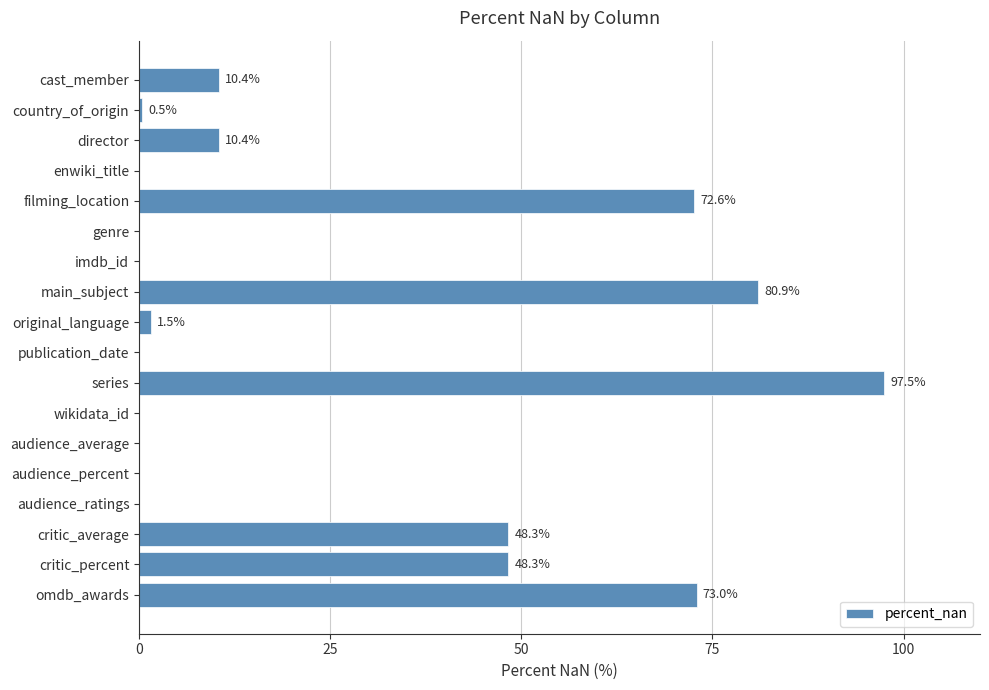

What is the sum of all values?

443.4